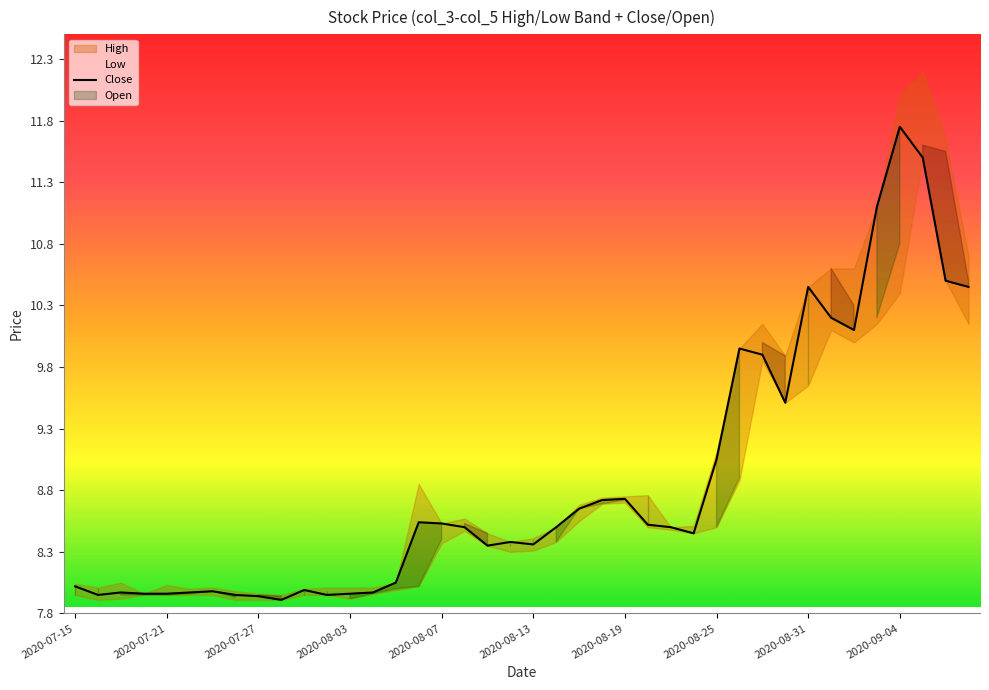

What is the sum of all values?

354.7